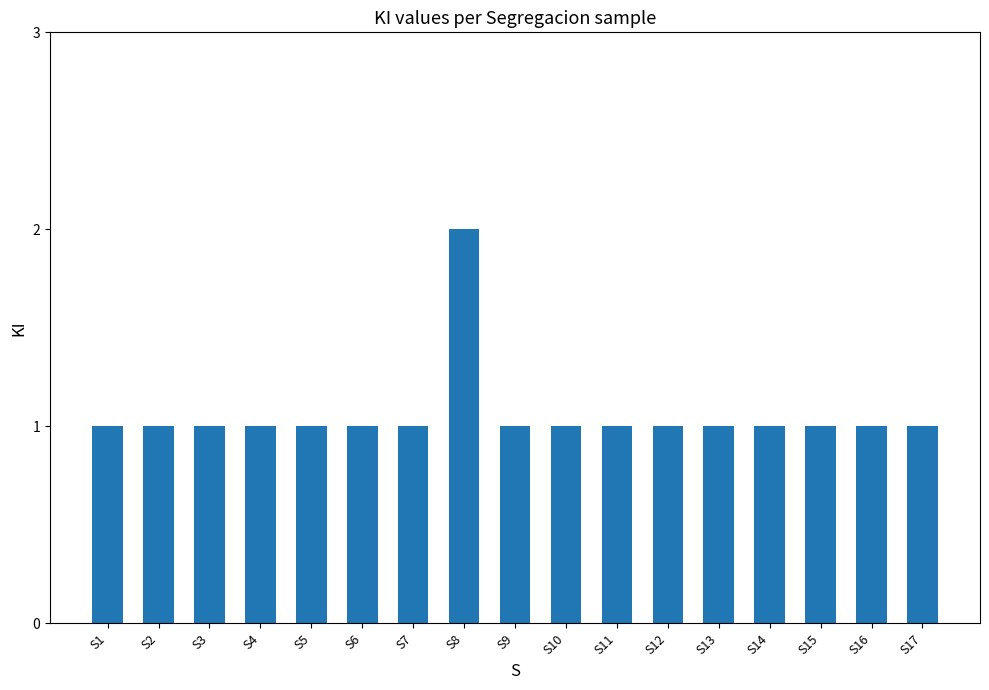

Approximately how many times larger is the value at S14 compared to S6?

1.0